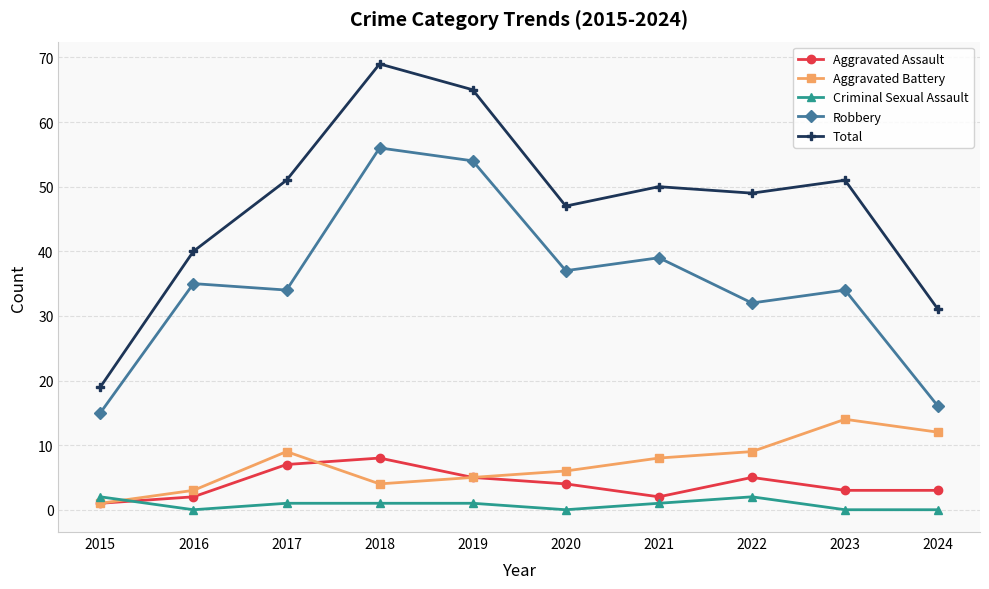

Which series changed the most between 2016 and 2020?

Total